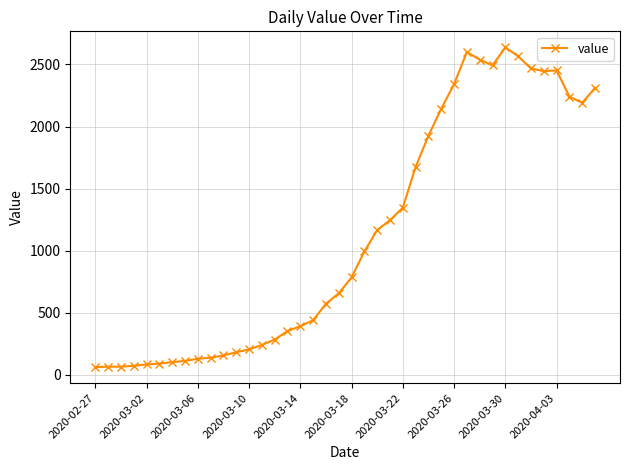

What is the difference between the maximum and minimum values?

2577